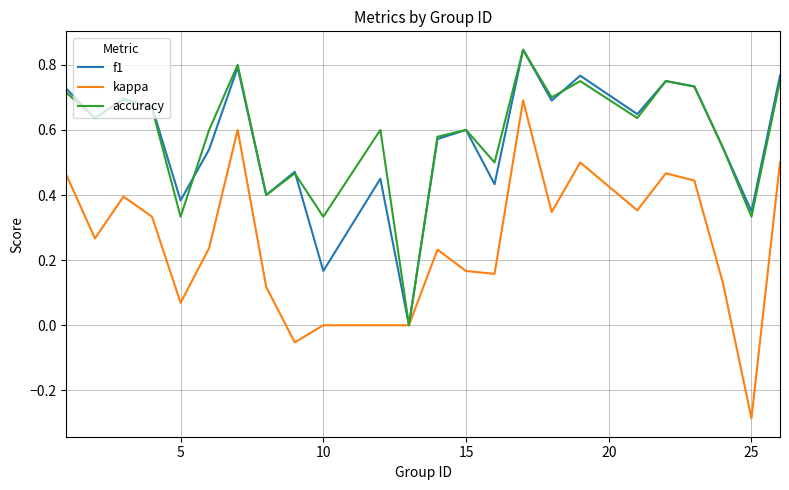

Which series has the widest spread of values?

kappa